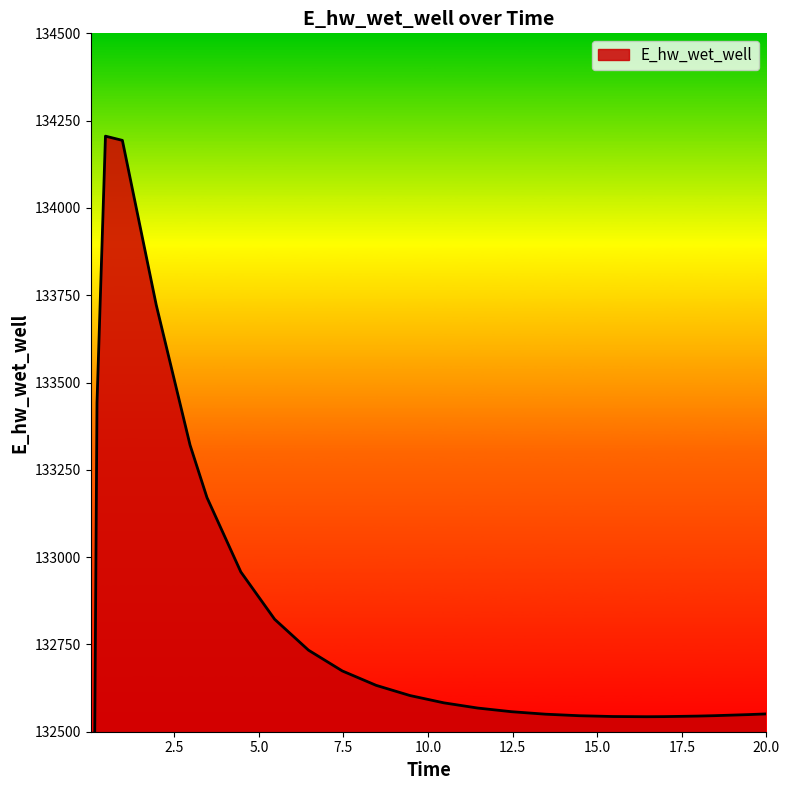

What is the label of the 22nd point from the right?

0.96875